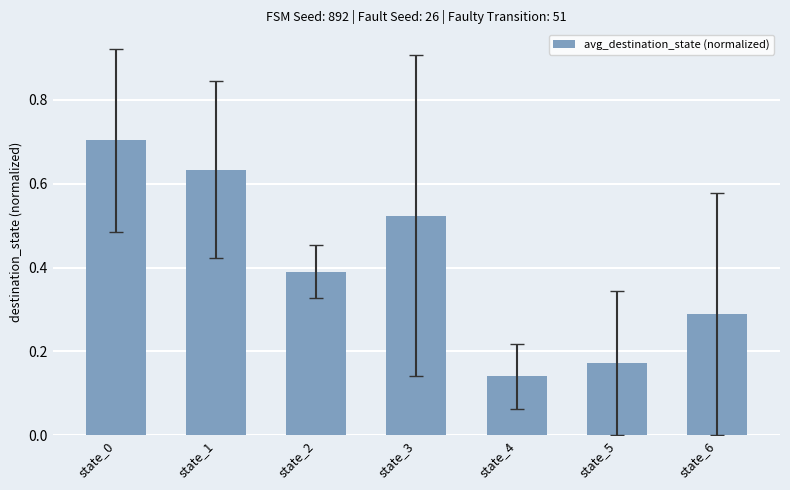

Rank the categories by value from highest to lowest.

state_0, state_1, state_3, state_2, state_6, state_5, state_4